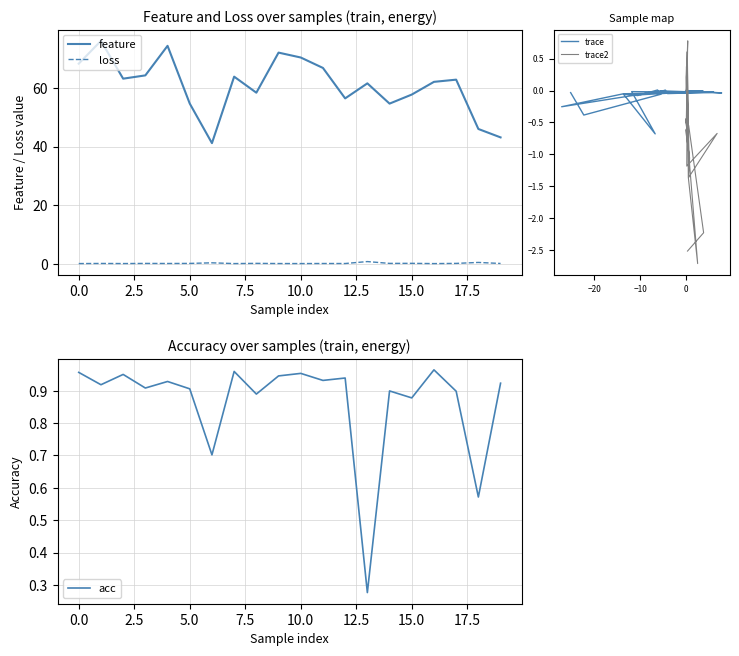

Which series has the largest range (max minus min)?

feature